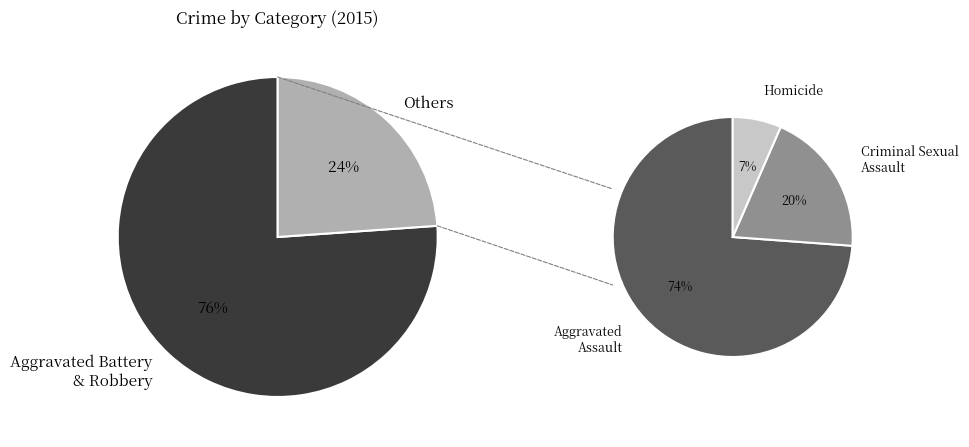

Count the number of slices in the pie.

5